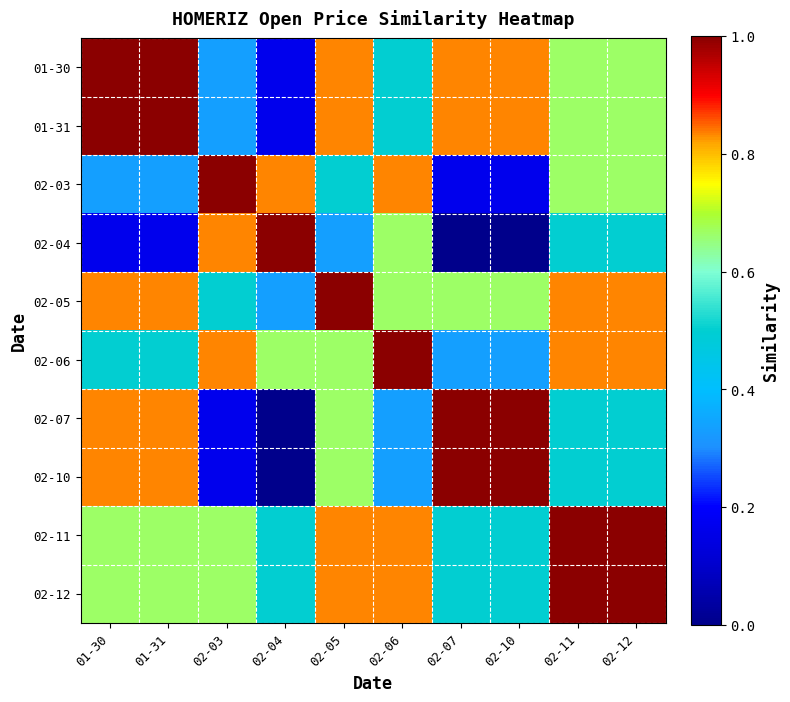

Reading left to right, transcribe all the data shown in this chart.

01-30: 01-30=1.0	01-31=1.0	02-03=0.3	02-04=0.2	02-05=0.8	02-06=0.5	02-07=0.8	02-10=0.8	02-11=0.7	02-12=0.7
01-31: 01-30=1.0	01-31=1.0	02-03=0.3	02-04=0.2	02-05=0.8	02-06=0.5	02-07=0.8	02-10=0.8	02-11=0.7	02-12=0.7
02-03: 01-30=0.3	01-31=0.3	02-03=1.0	02-04=0.8	02-05=0.5	02-06=0.8	02-07=0.2	02-10=0.2	02-11=0.7	02-12=0.7
02-04: 01-30=0.2	01-31=0.2	02-03=0.8	02-04=1.0	02-05=0.3	02-06=0.7	02-07=0.0	02-10=0.0	02-11=0.5	02-12=0.5
02-05: 01-30=0.8	01-31=0.8	02-03=0.5	02-04=0.3	02-05=1.0	02-06=0.7	02-07=0.7	02-10=0.7	02-11=0.8	02-12=0.8
02-06: 01-30=0.5	01-31=0.5	02-03=0.8	02-04=0.7	02-05=0.7	02-06=1.0	02-07=0.3	02-10=0.3	02-11=0.8	02-12=0.8
02-07: 01-30=0.8	01-31=0.8	02-03=0.2	02-04=0.0	02-05=0.7	02-06=0.3	02-07=1.0	02-10=1.0	02-11=0.5	02-12=0.5
02-10: 01-30=0.8	01-31=0.8	02-03=0.2	02-04=0.0	02-05=0.7	02-06=0.3	02-07=1.0	02-10=1.0	02-11=0.5	02-12=0.5
02-11: 01-30=0.7	01-31=0.7	02-03=0.7	02-04=0.5	02-05=0.8	02-06=0.8	02-07=0.5	02-10=0.5	02-11=1.0	02-12=1.0
02-12: 01-30=0.7	01-31=0.7	02-03=0.7	02-04=0.5	02-05=0.8	02-06=0.8	02-07=0.5	02-10=0.5	02-11=1.0	02-12=1.0